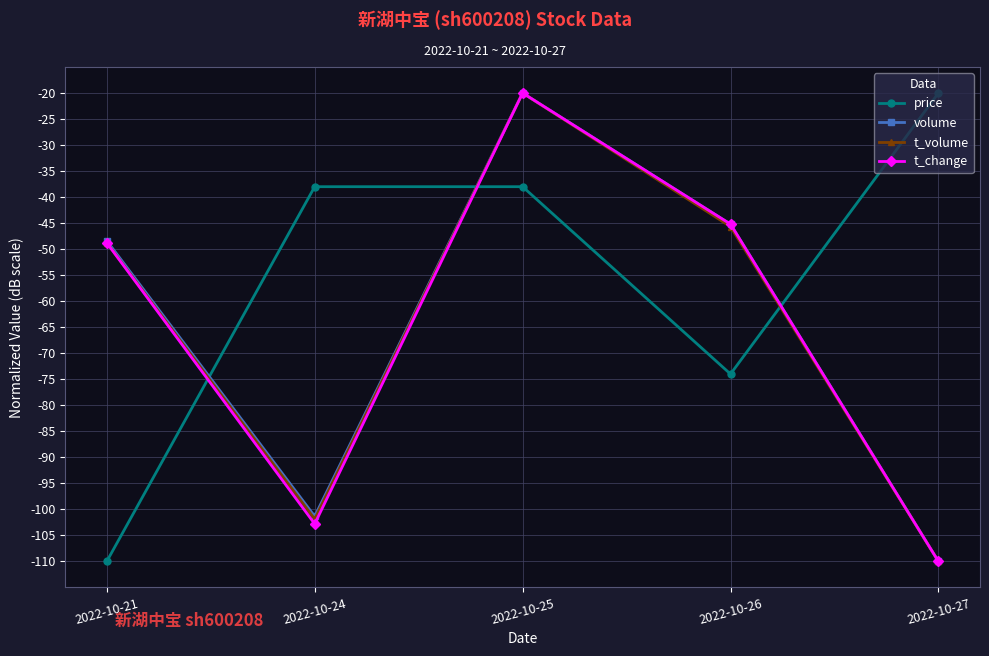

Rank the categories by t_change value from highest to lowest.

2022-10-25, 2022-10-26, 2022-10-21, 2022-10-24, 2022-10-27